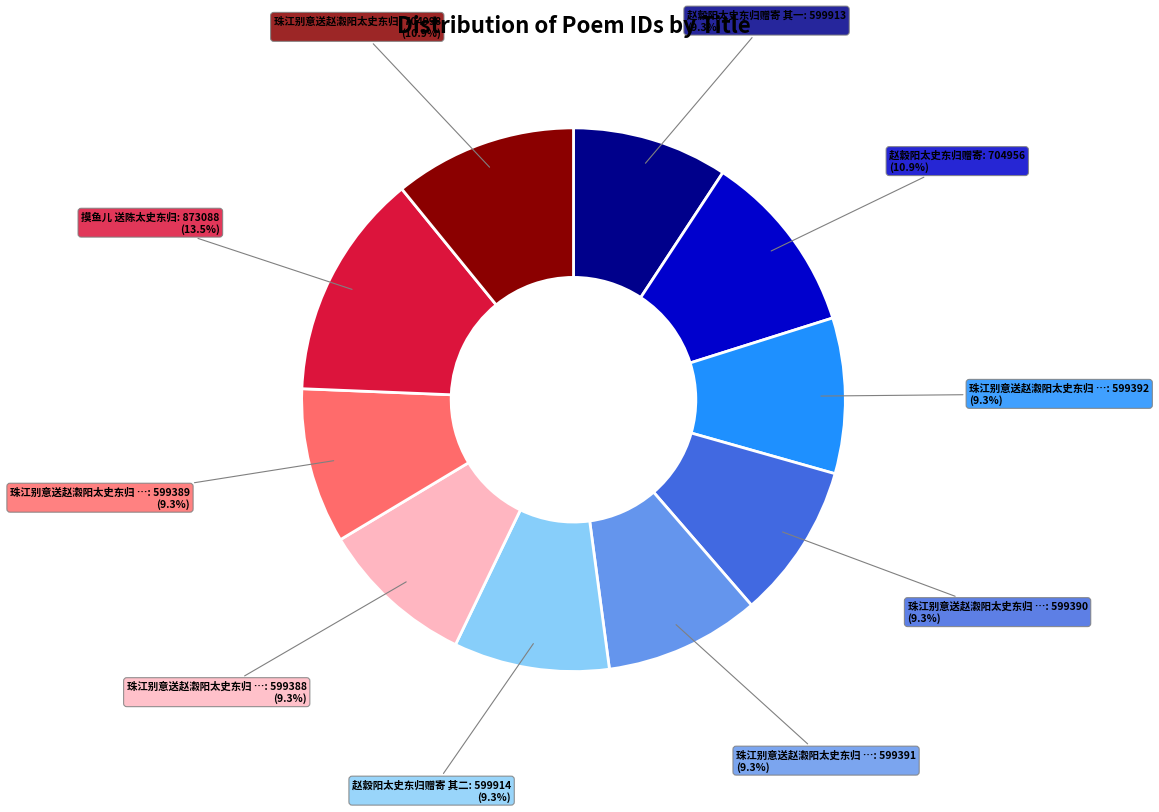

Is there any slice that represents more than half of the pie?

No